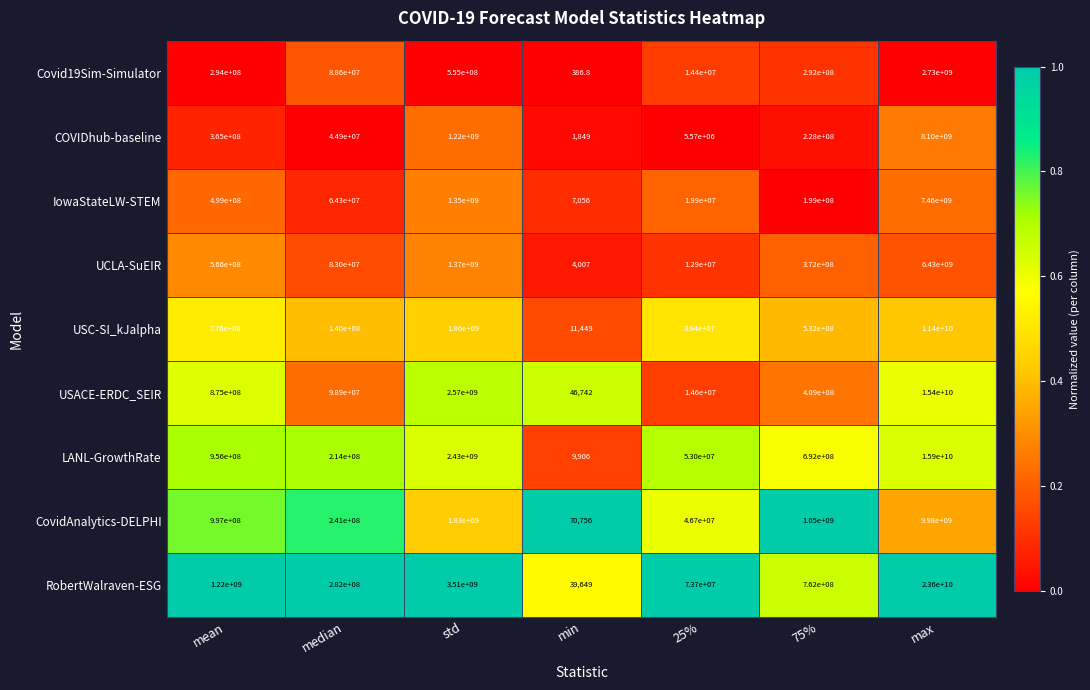

Rank the categories by IowaStateLW-STEM value from highest to lowest.

max, std, mean, 75%, median, 25%, min